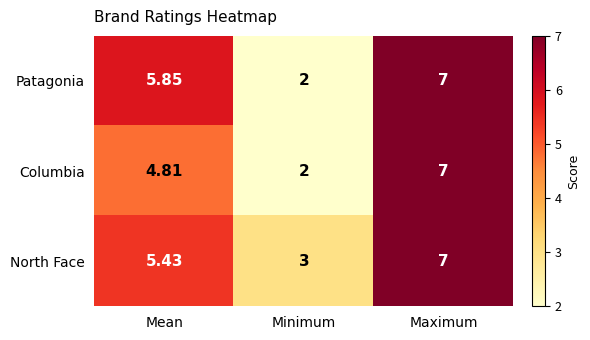

How many data points does each series have?

3